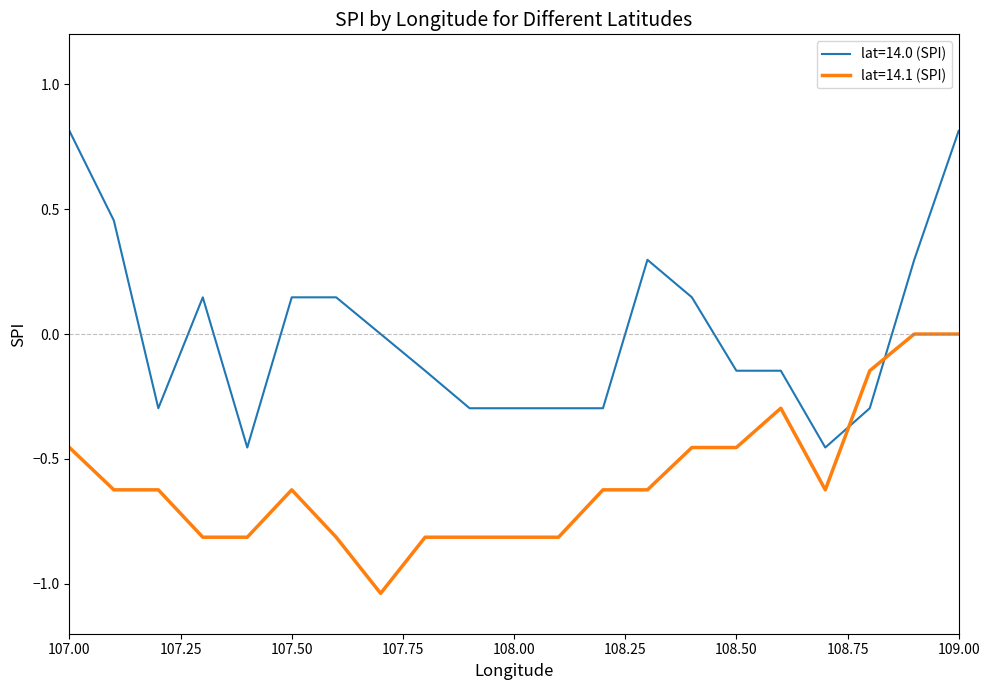

Which series has the widest spread of values?

lat=14.0 (SPI)